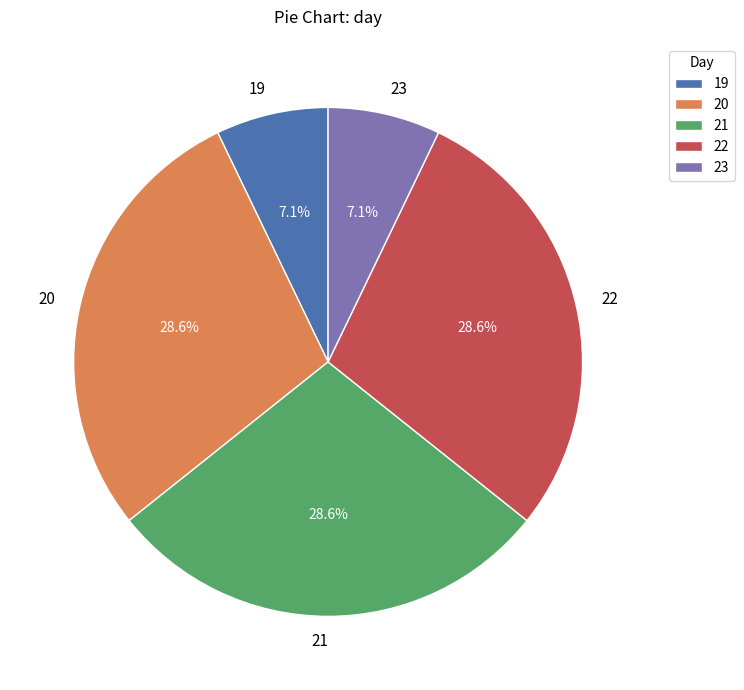

What is the total percentage of 22 and 19?

35.7%